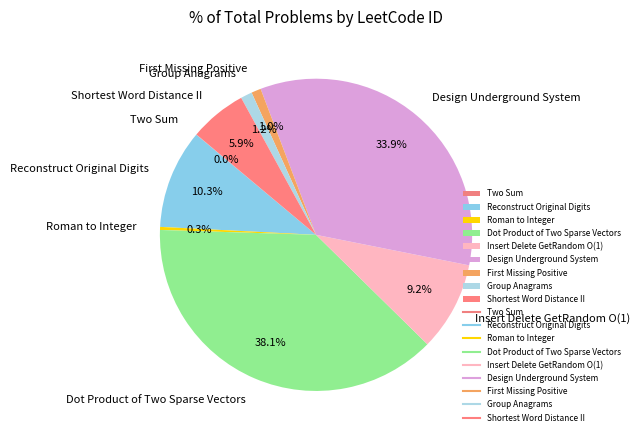

True or false: Design Underground System accounts for 34% of the total.

True